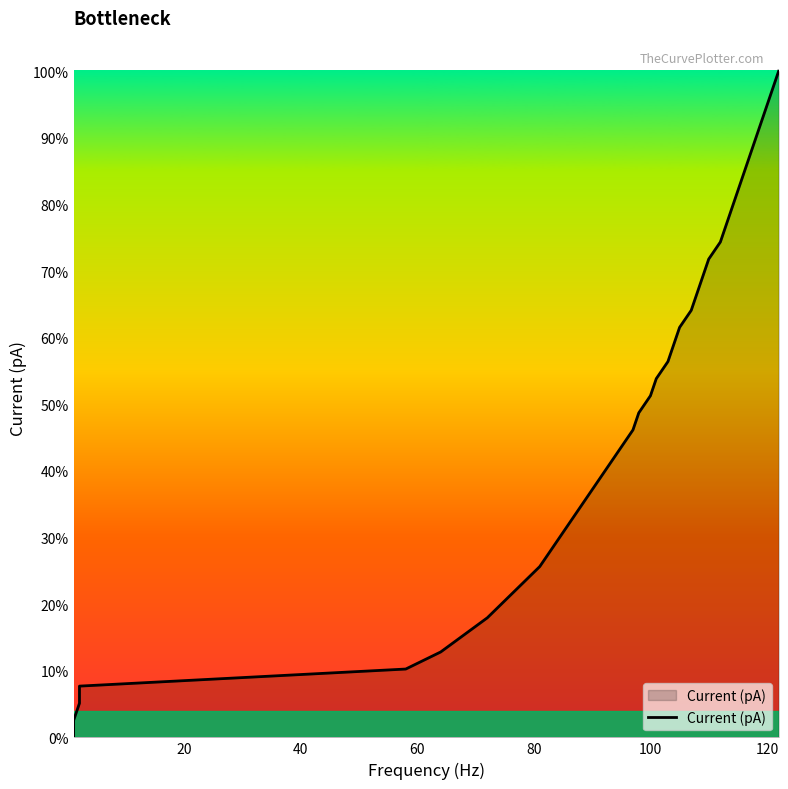

How many data points are less than 40?

20